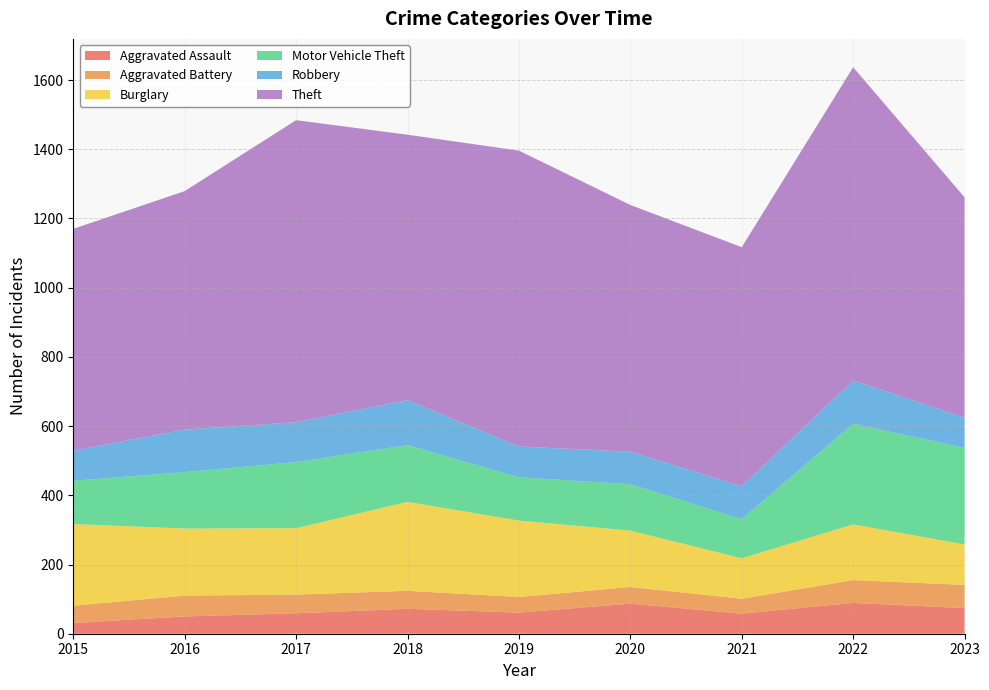

Reading left to right, extract all data points from this chart.

Aggravated Assault: 31	50	59	72	61	87	58	89	74
Aggravated Battery: 50	60	54	52	45	48	43	66	67
Burglary: 236	194	192	257	221	163	117	161	117
Motor Vehicle Theft: 125	163	191	164	125	134	113	291	279
Robbery: 87	123	115	130	89	94	95	125	87
Theft: 641	689	873	767	855	713	691	905	637